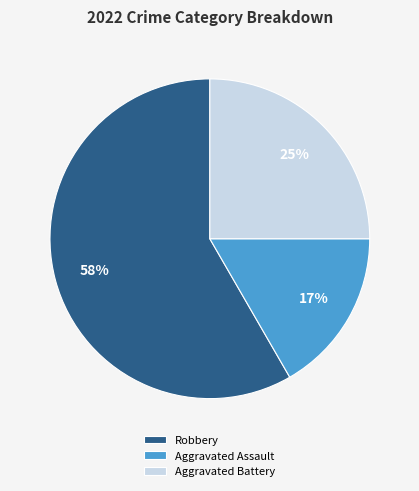

Rank the categories by value from lowest to highest.

Aggravated Assault, Aggravated Battery, Robbery